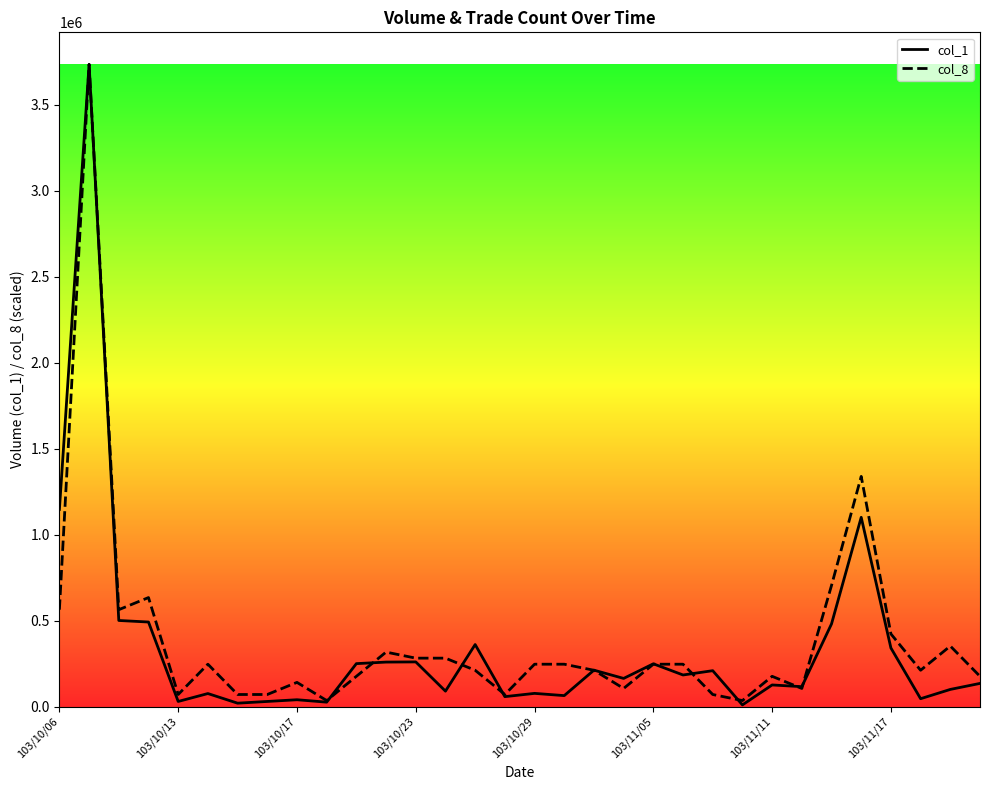

What is the highest value of the col_1 series?

3735000.0